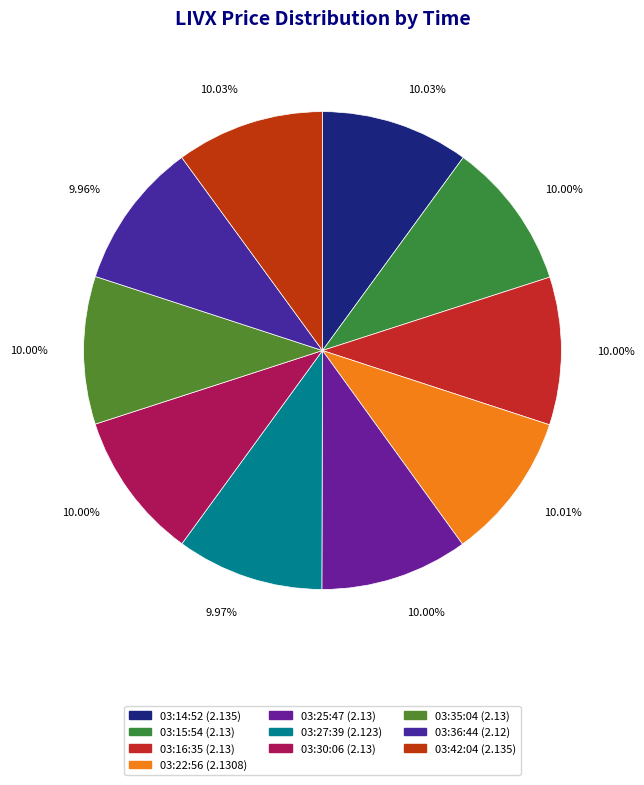

Do 03:42:04 and 03:27:39 together represent more than half of the pie?

No